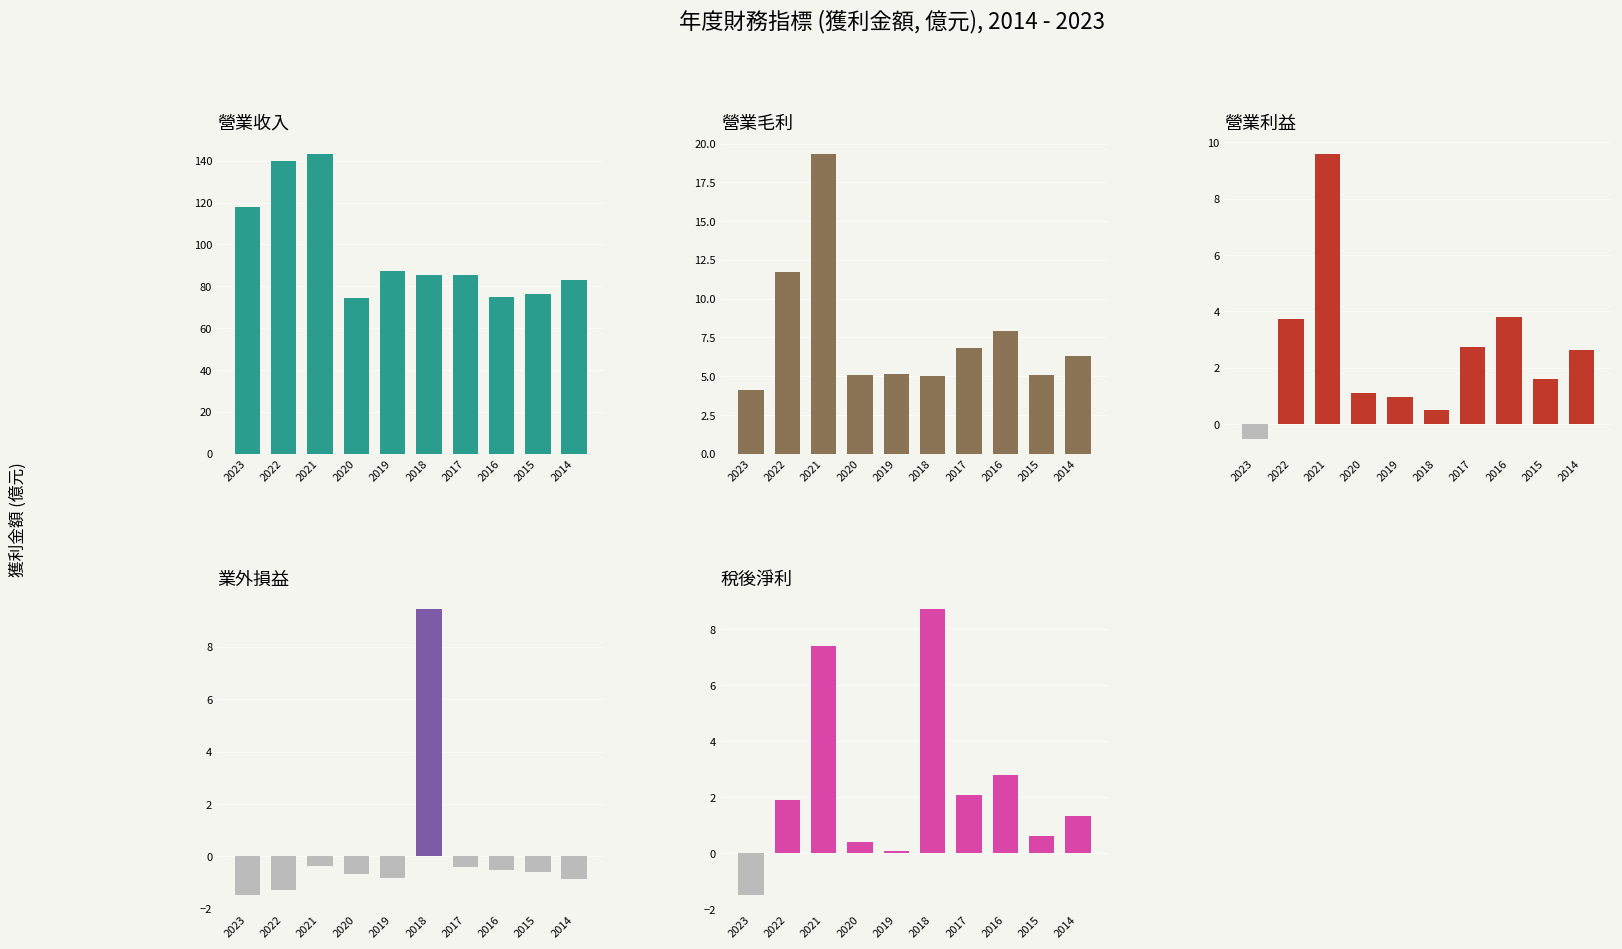

How many data points does each series have?

10